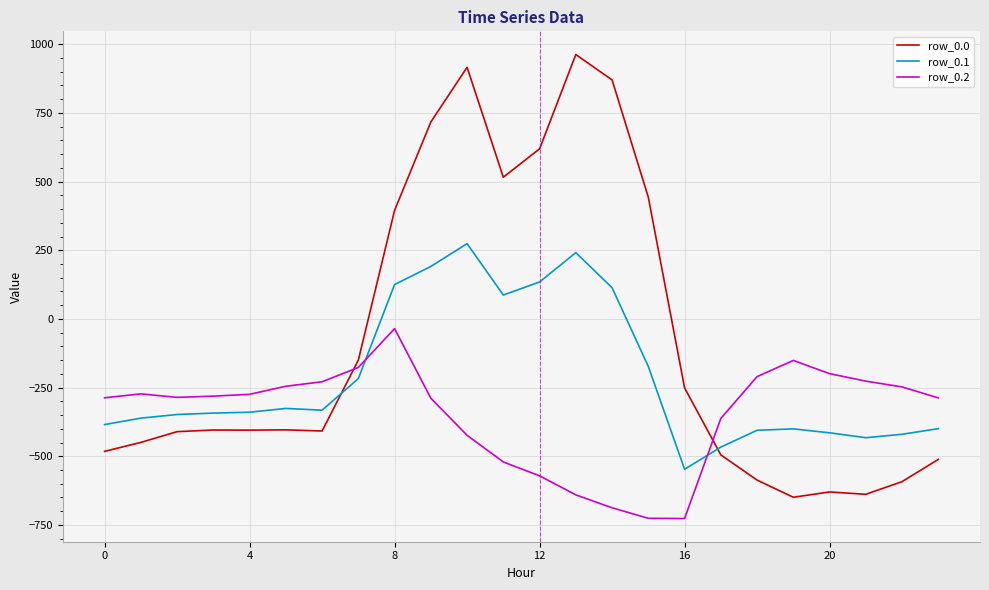

How many times do row_0.0 and row_0.2 cross each other?

2